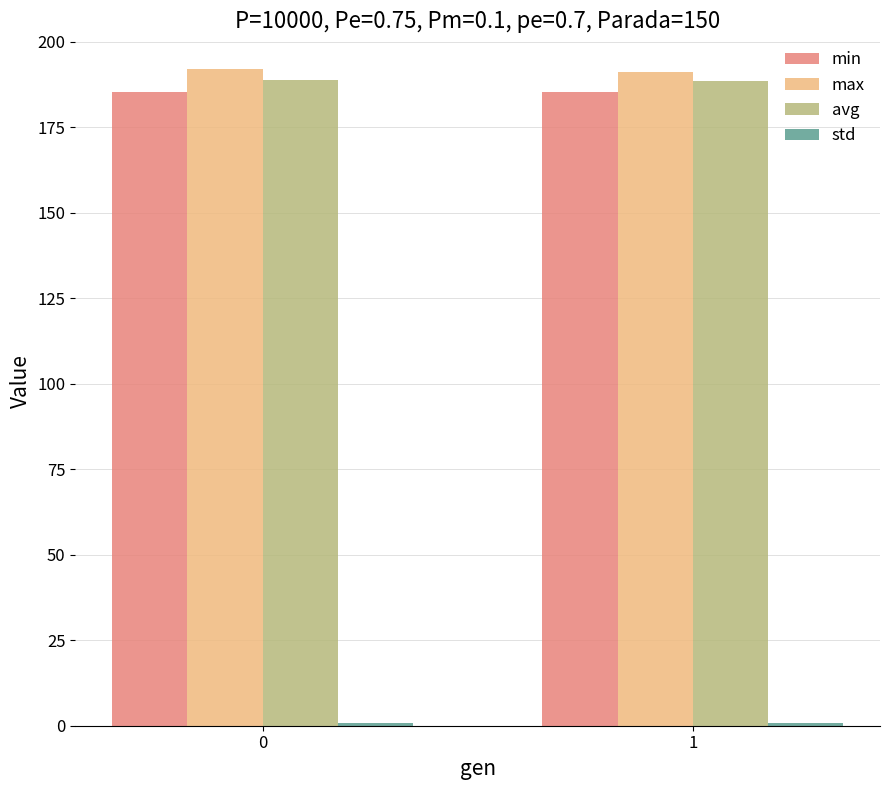

What is the lowest value of the avg series?

188.4